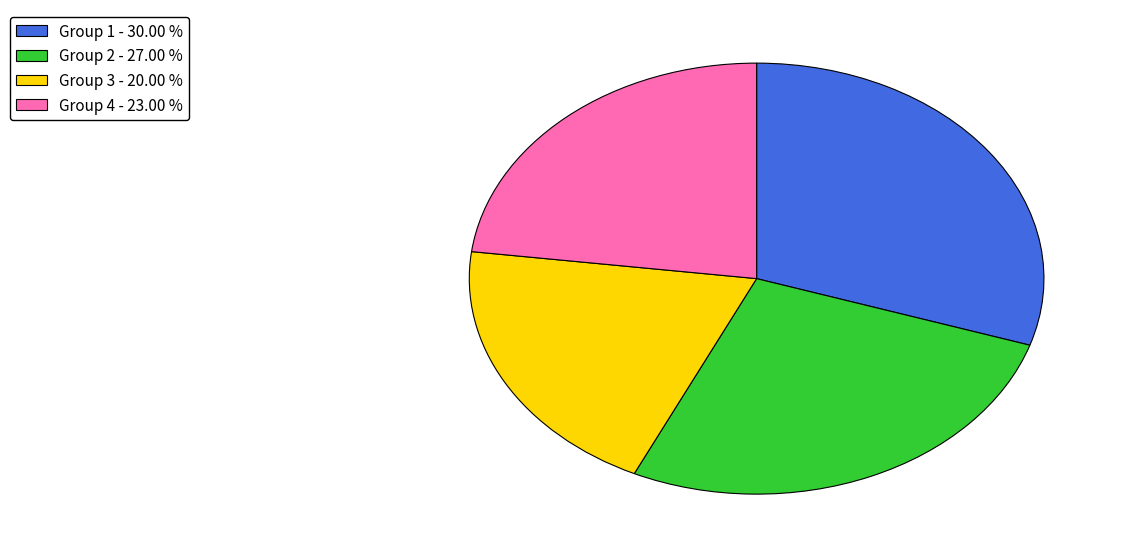

What is the smallest slice in the pie chart?

Group 3